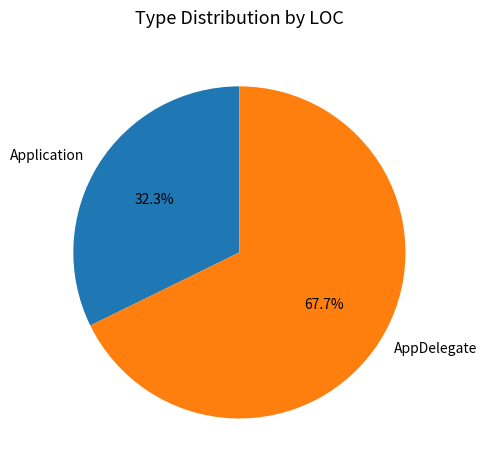

Which category has the smallest portion of the pie?

Application